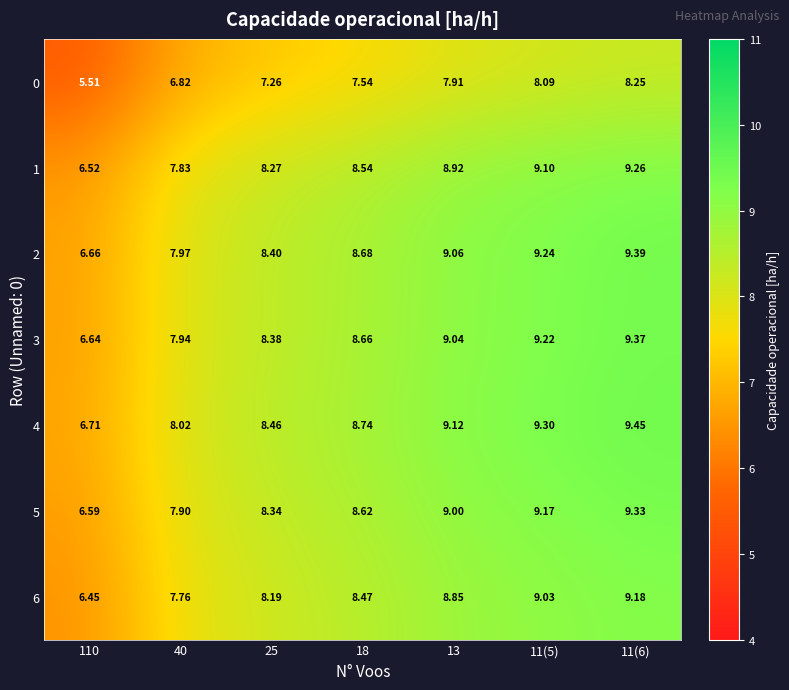

How many series are shown in this chart?

7